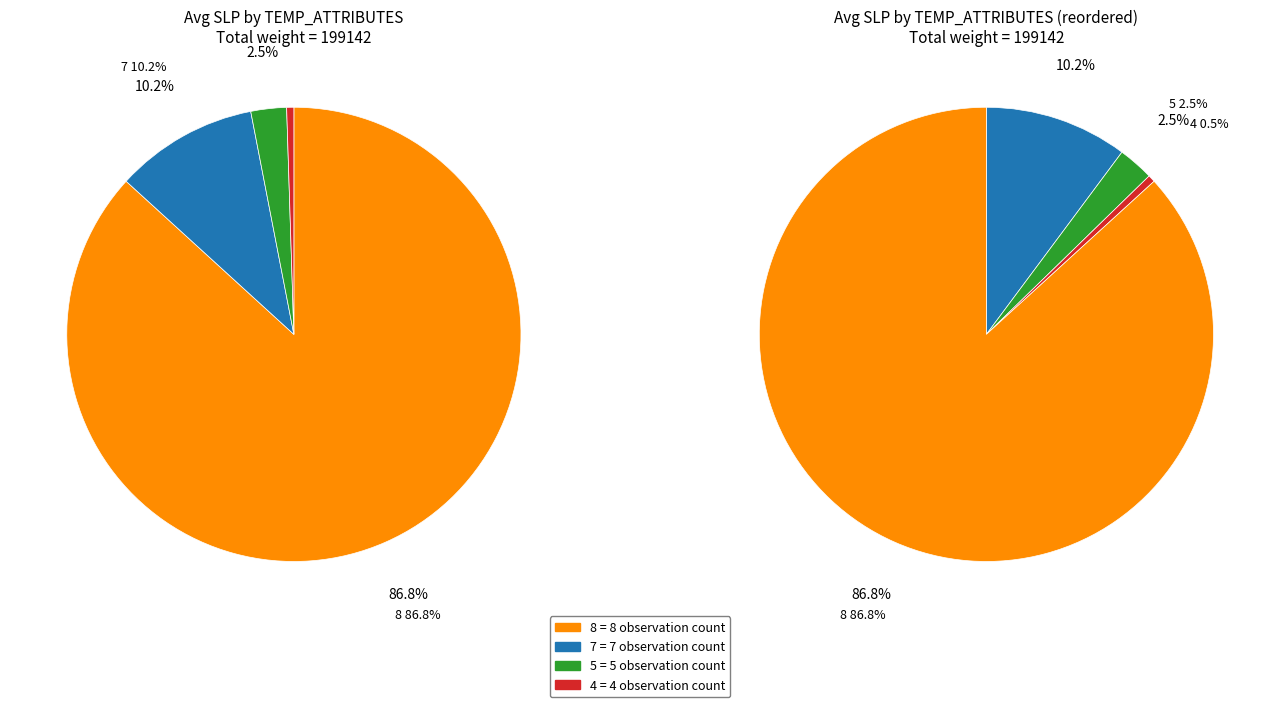

Does 5 account for over 50% of the chart?

No